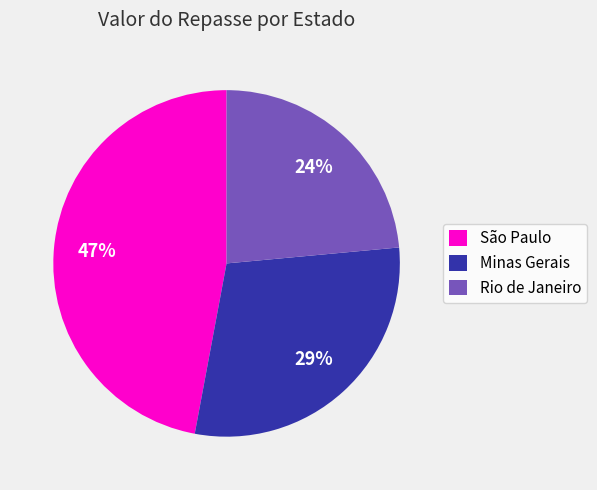

The Rio de Janeiro slice represents 16% of the pie. True or false?

False